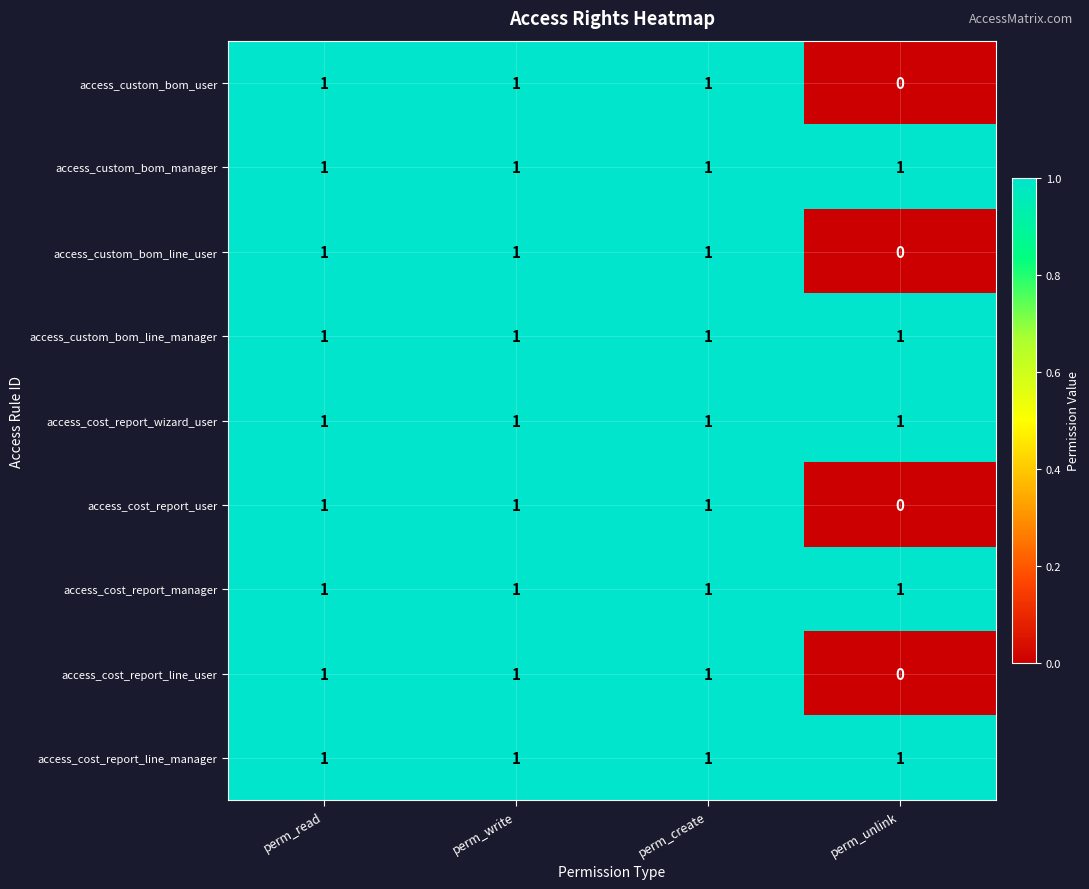

The value of access_cost_report_line_manager at perm_unlink is 2. True or false?

False